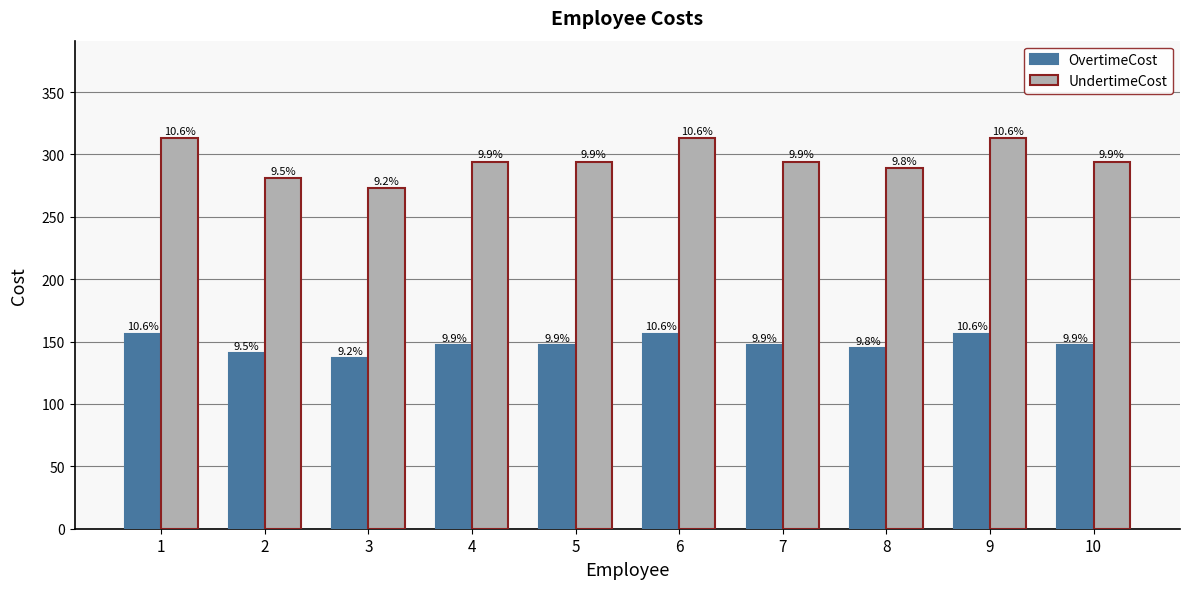

Reading left to right, extract all data points from this chart.

OvertimeCost: 156.5	140.5	136.5	147.0	147.0	156.5	147.0	144.5	156.5	147.0
UndertimeCost: 313.0	281.0	273.0	294.0	294.0	313.0	294.0	289.0	313.0	294.0